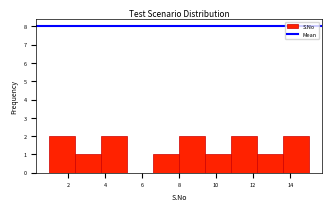

Reading left to right, list every bar in this chart as the range it spans on the x-axis followed by its height. The values are not printed on the chart, so give them approximately, as read against the axis.

1.0 to 2.4: 2
2.4 to 3.8: 1
3.8 to 5.2: 2
5.2 to 6.6: 0
6.6 to 8.0: 1
8.0 to 9.4: 2
9.4 to 10.8: 1
10.8 to 12.2: 2
12.2 to 13.6: 1
13.6 to 15.0: 2